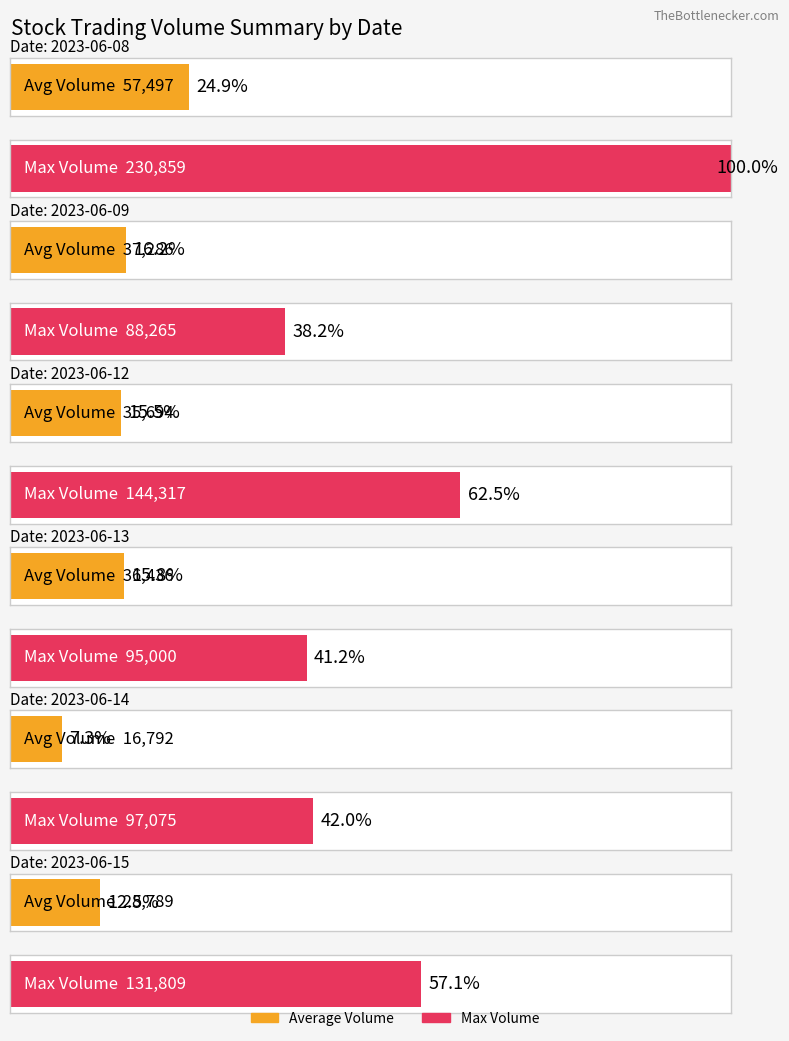

True or false: Max Volume has a value of 216919 at 2023-06-12.

False